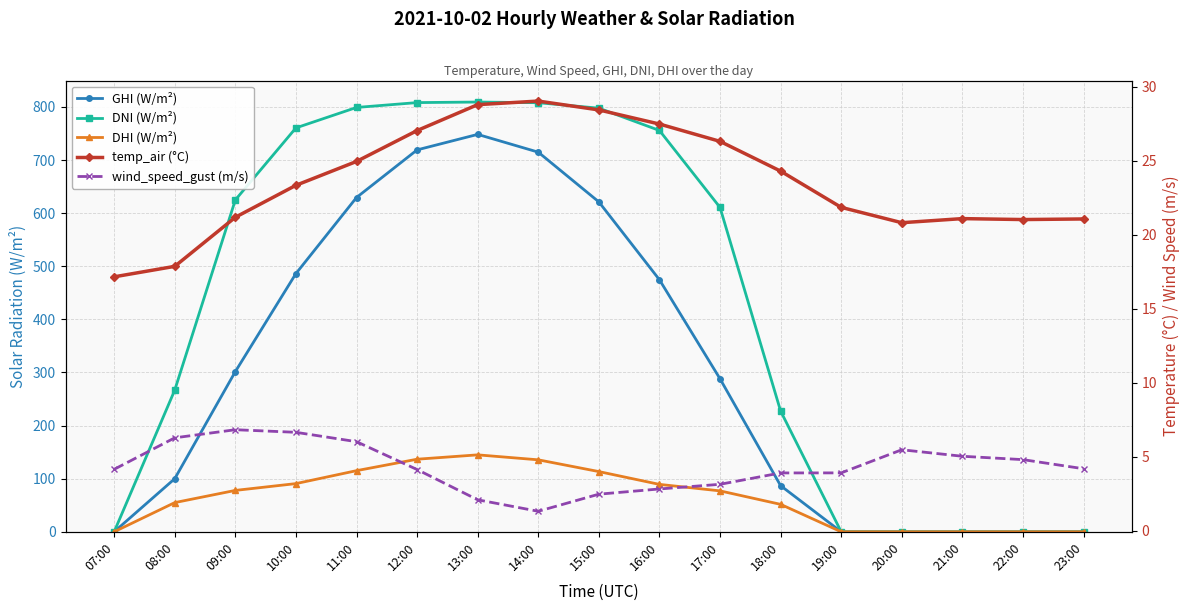

True or false: temp_air (°C) has a value of 7.7 at 22:00.

False